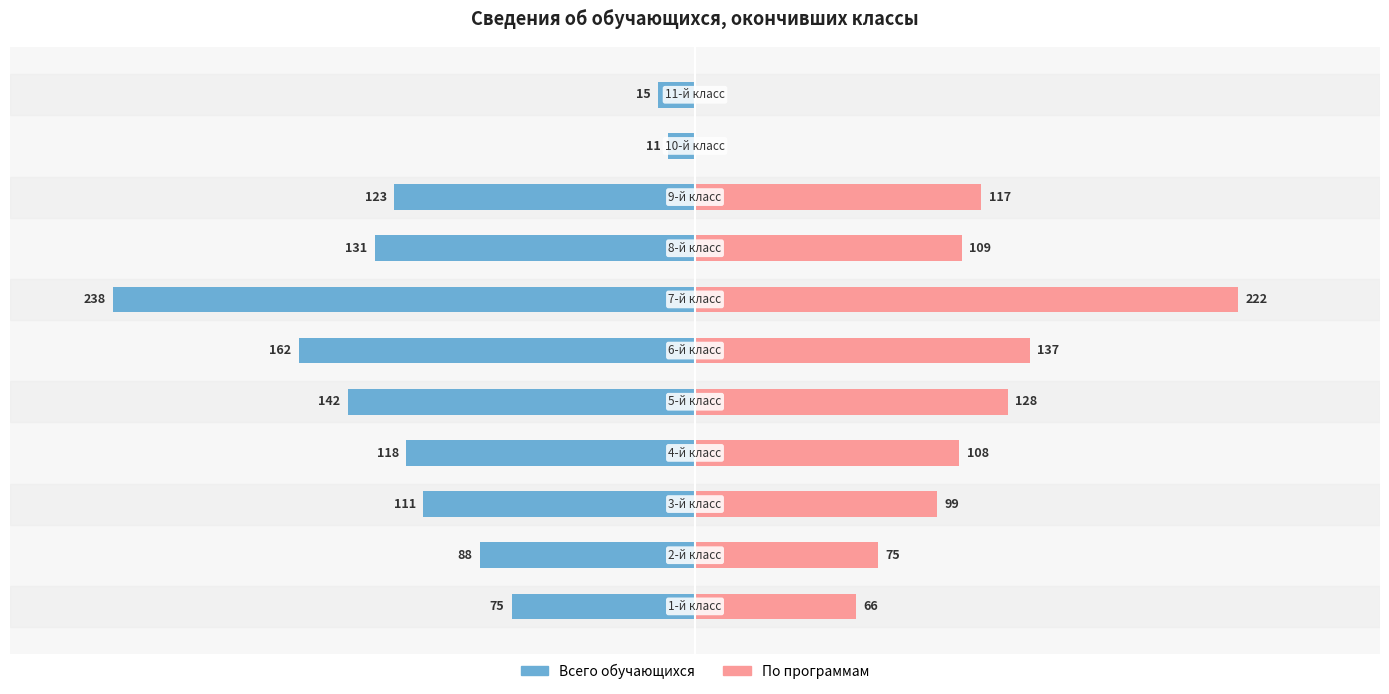

How many data points in По программам are above 108?

5